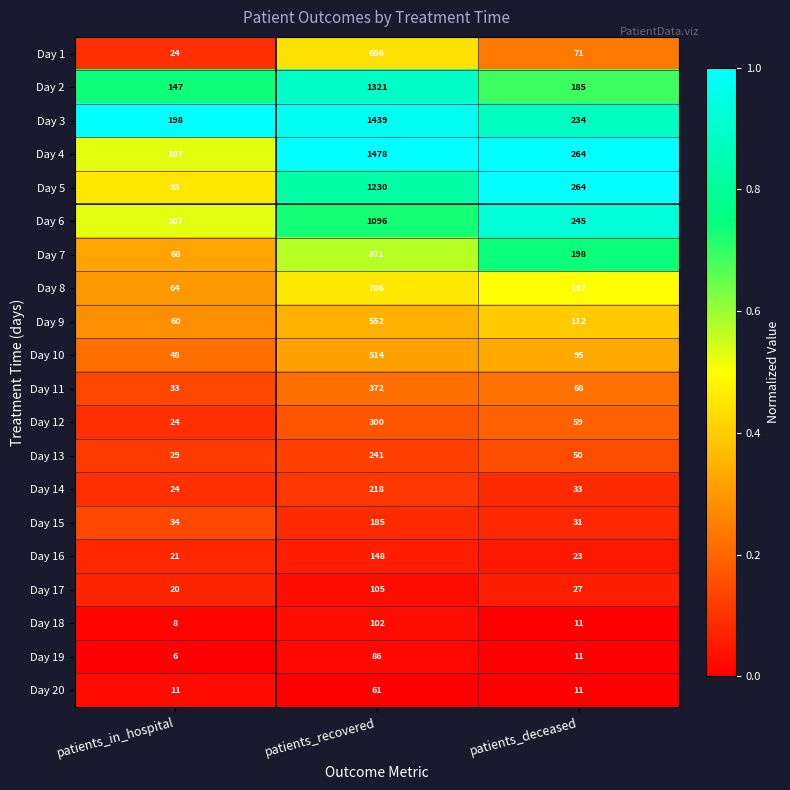

True or false: Day 17 has a value of 105 at patients_recovered.

True